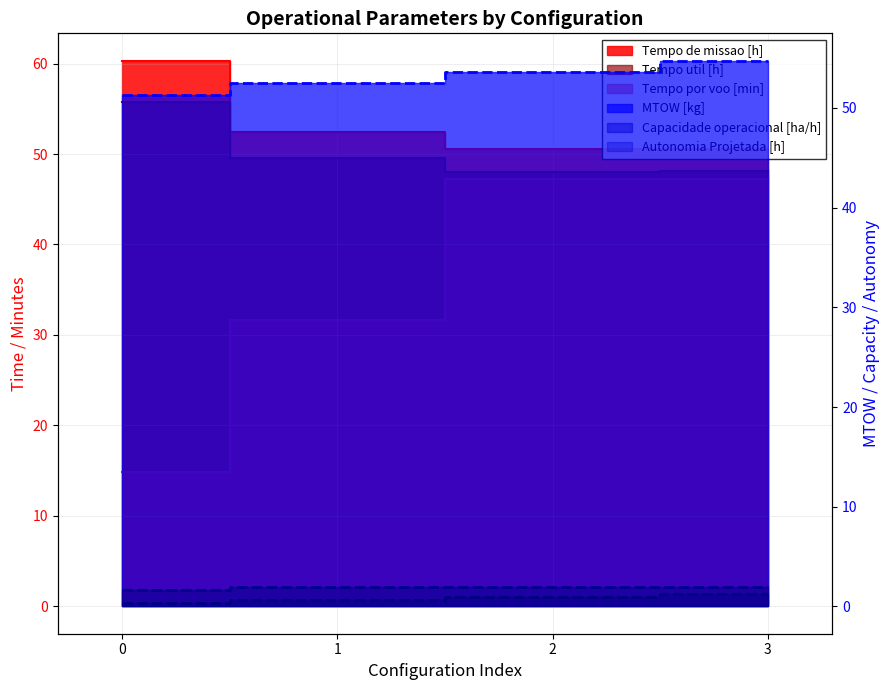

What is the value of the Tempo por voo [min] point at the 2nd from the left?

31.6